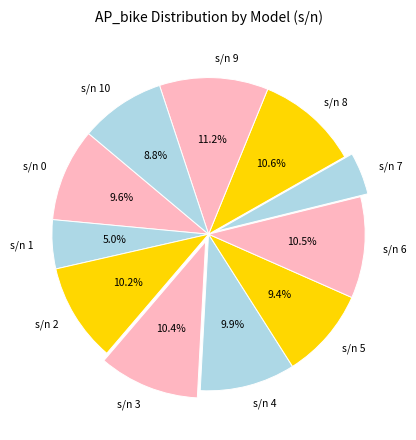

Between s/n 6 and s/n 0, which is larger?

s/n 6